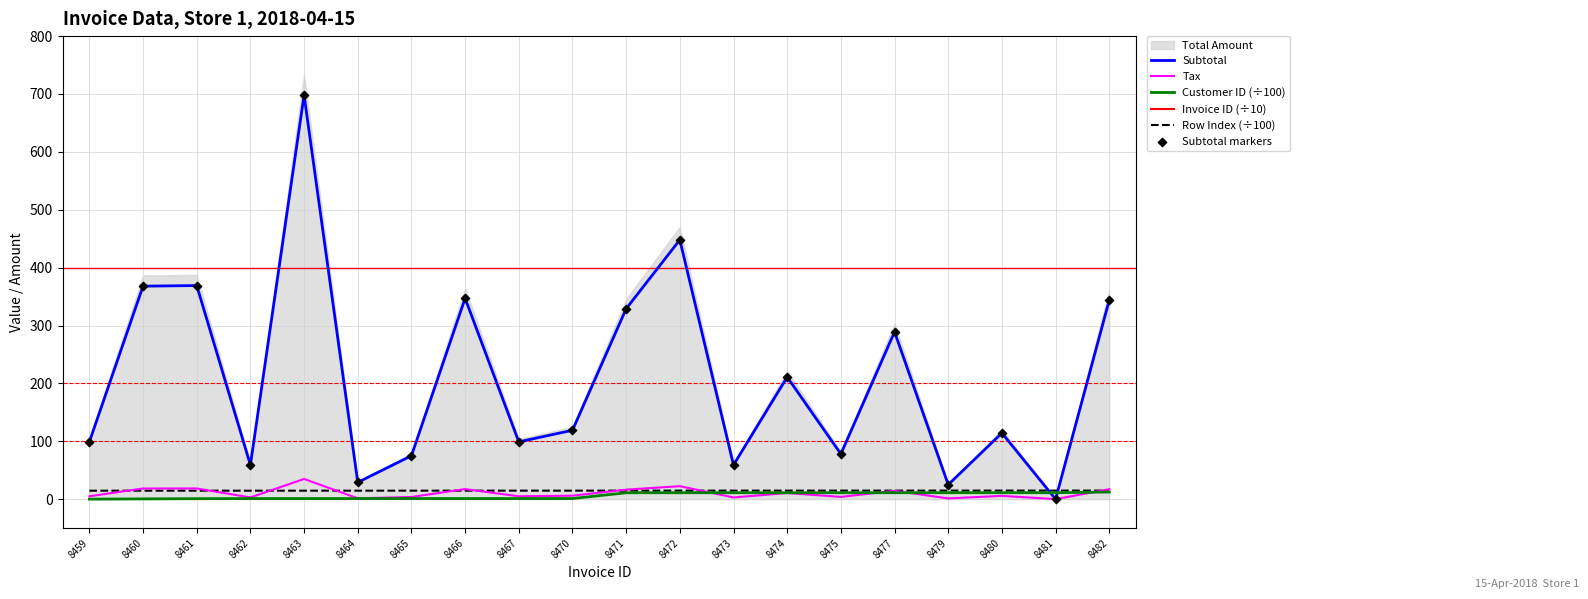

Is the value of Subtotal markers at 8477 greater than the value of Tax at 8471?

Yes